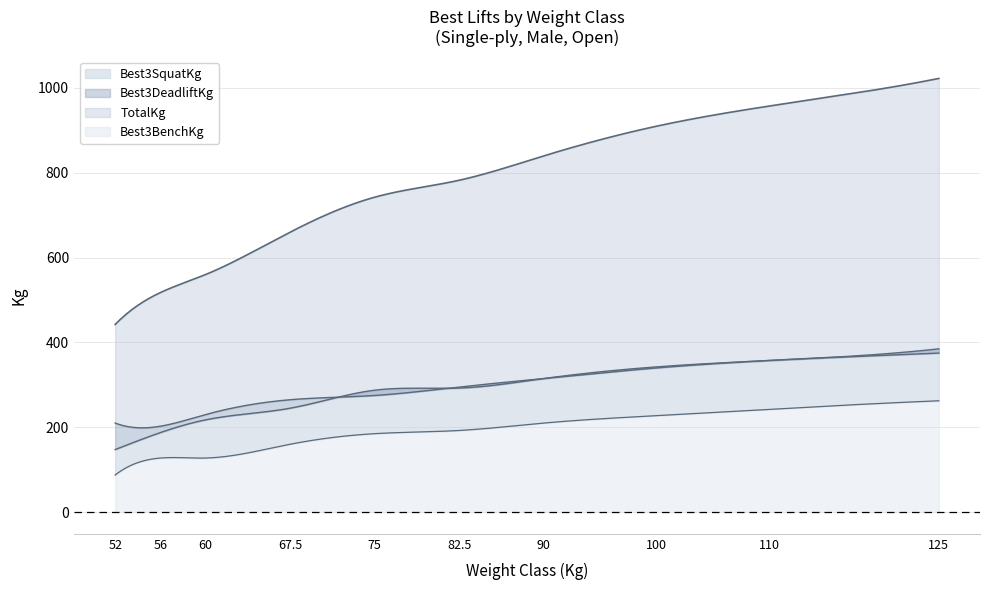

Which category has the highest value in the TotalKg series?

125